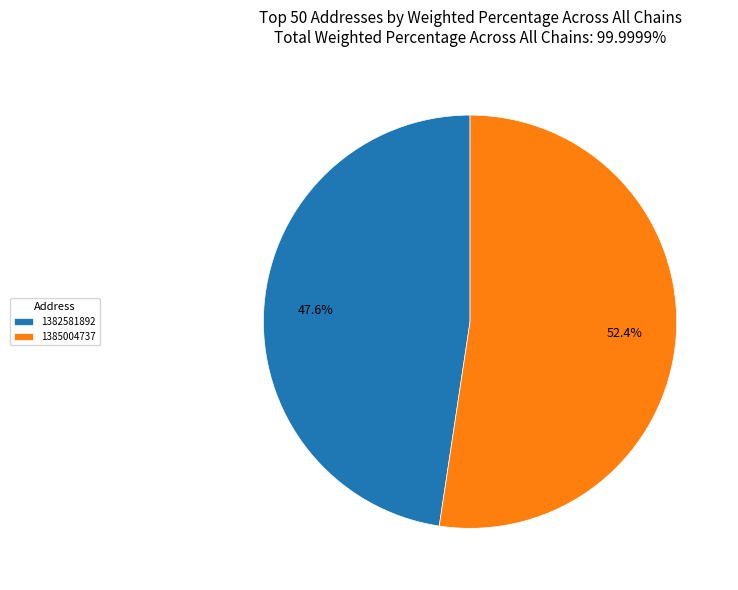

Count the number of slices in the pie.

2